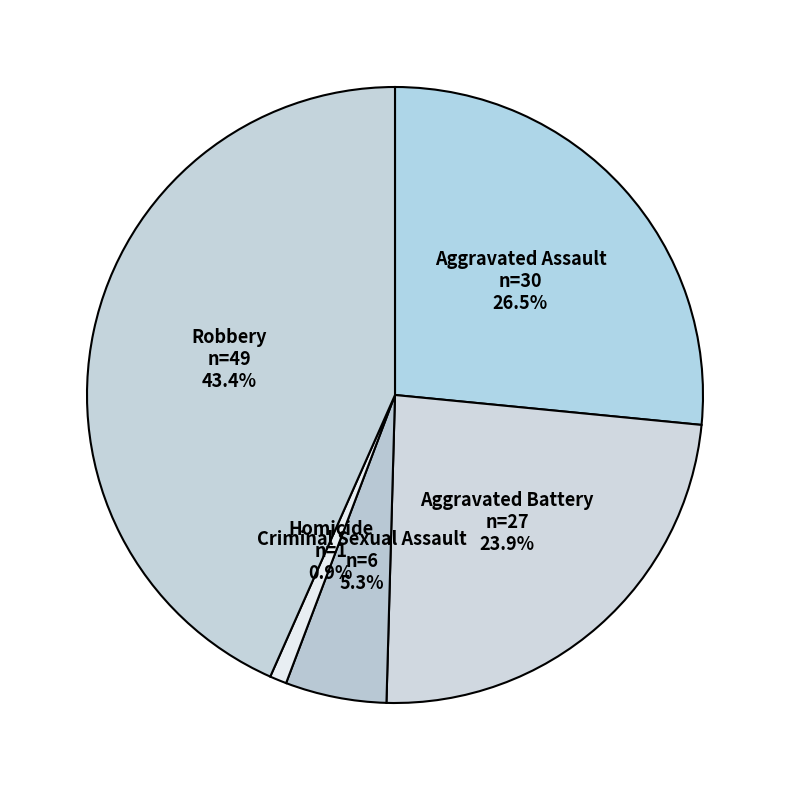

Combined, what portion of the pie is Aggravated Battery and Robbery?

67.3%